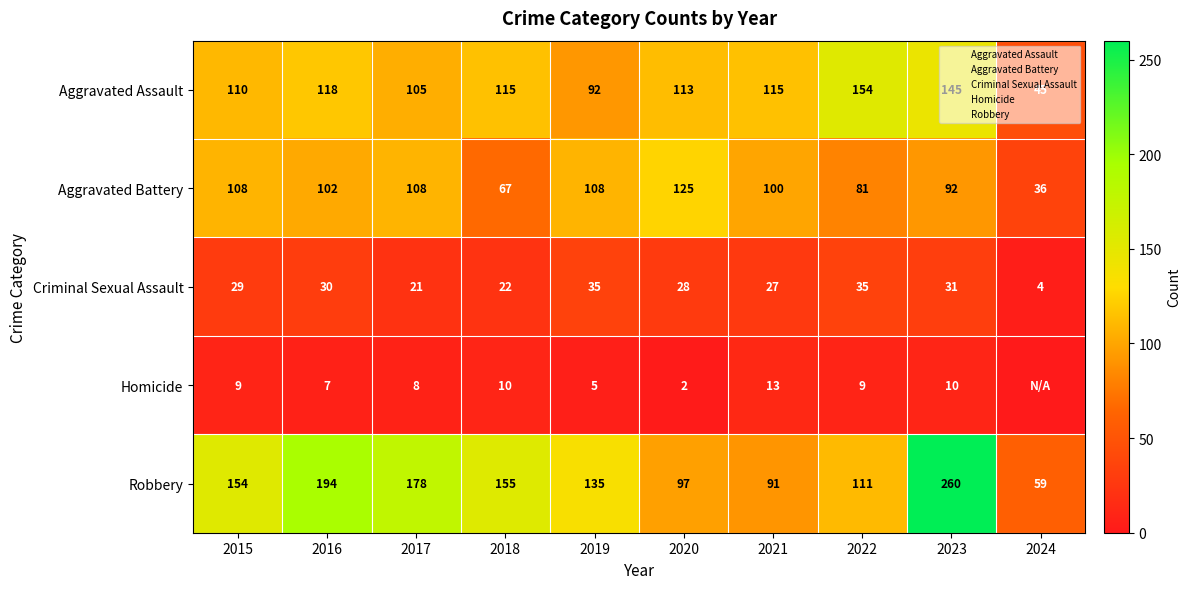

How many values in the Criminal Sexual Assault series exceed 29?

4